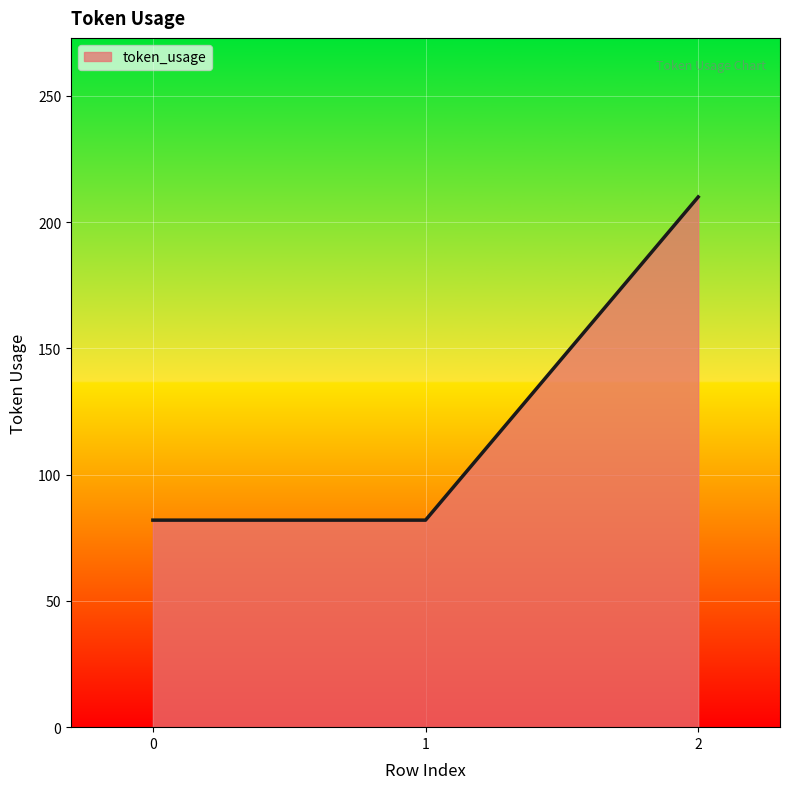

Does the chart have visible grid lines?

Yes